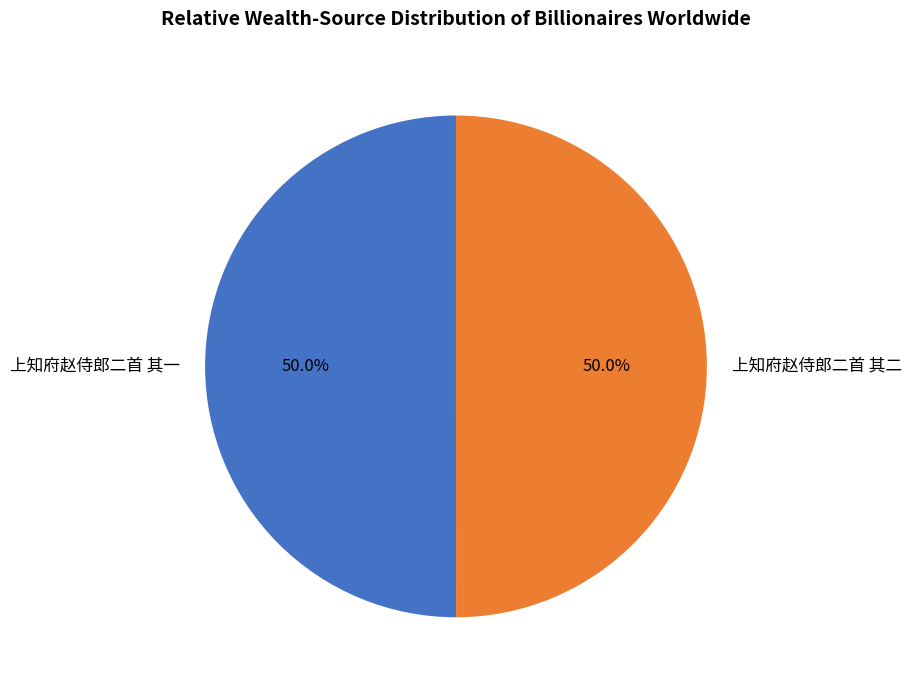

To the nearest percent, what is the average slice percentage?

50%